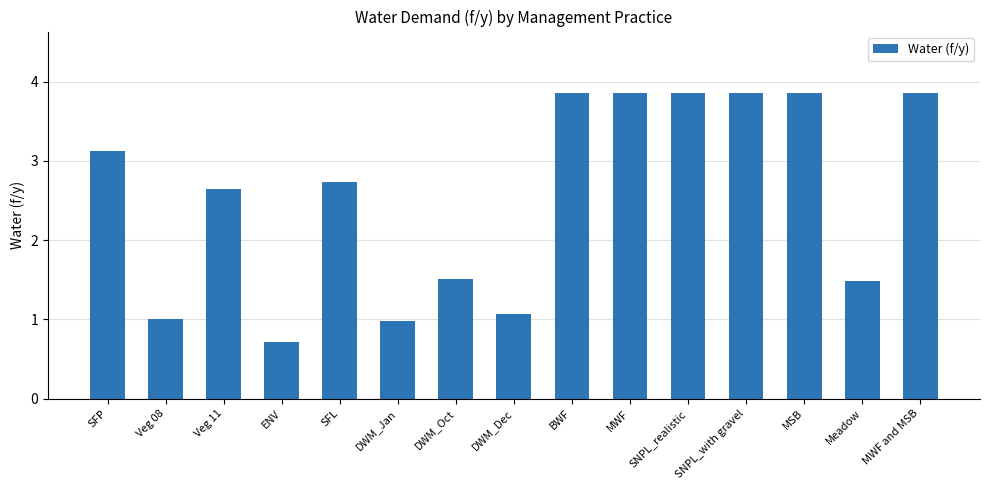

At which label does the data first exceed 2?

SFP